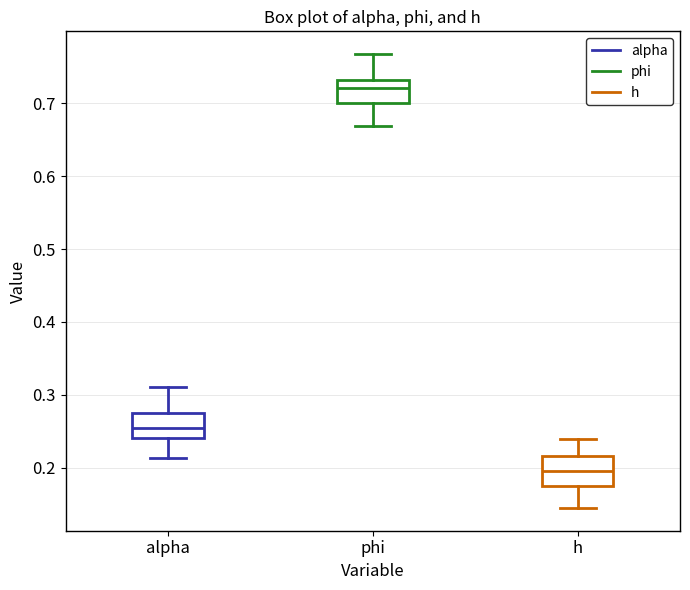

Which box's median line is the highest?

phi